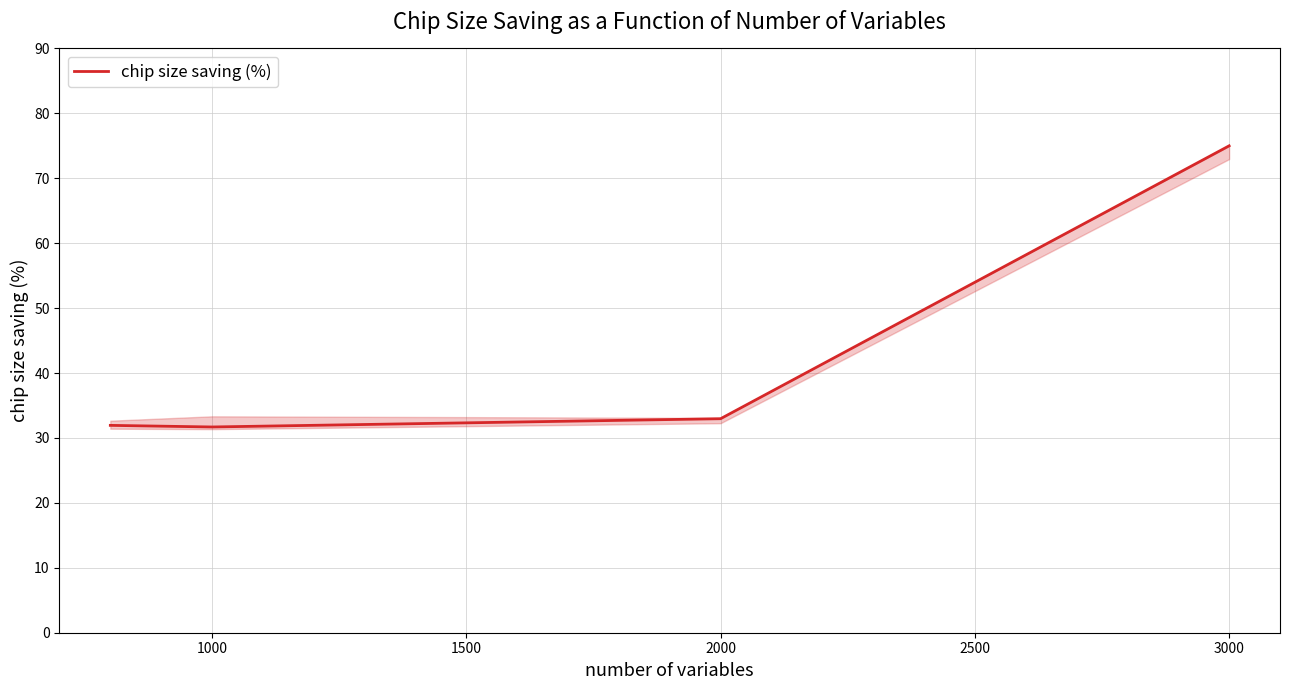

What is the difference between the maximum and minimum values?

43.3